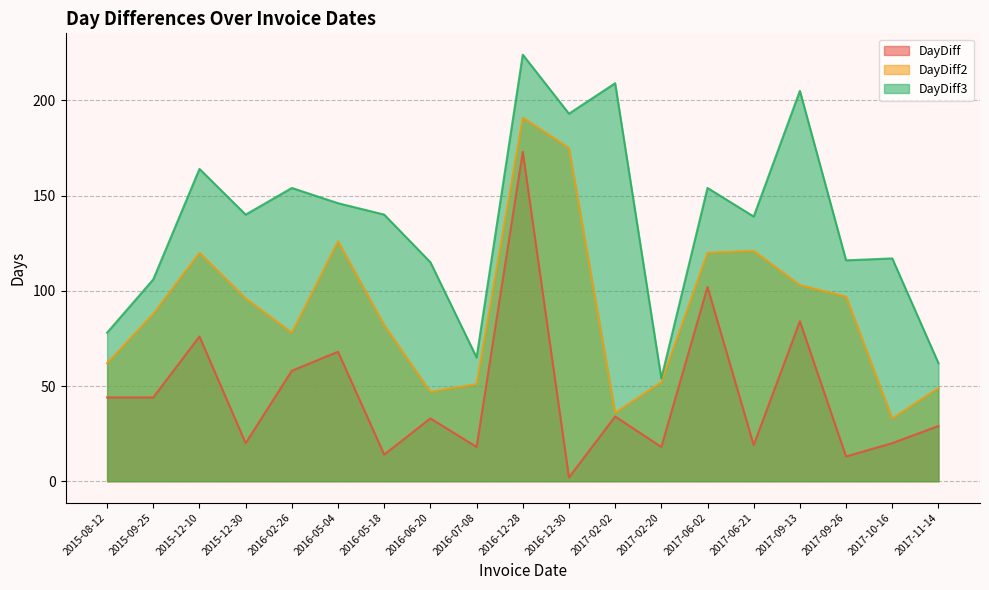

What are all the series names shown in the legend?

DayDiff, DayDiff2, DayDiff3